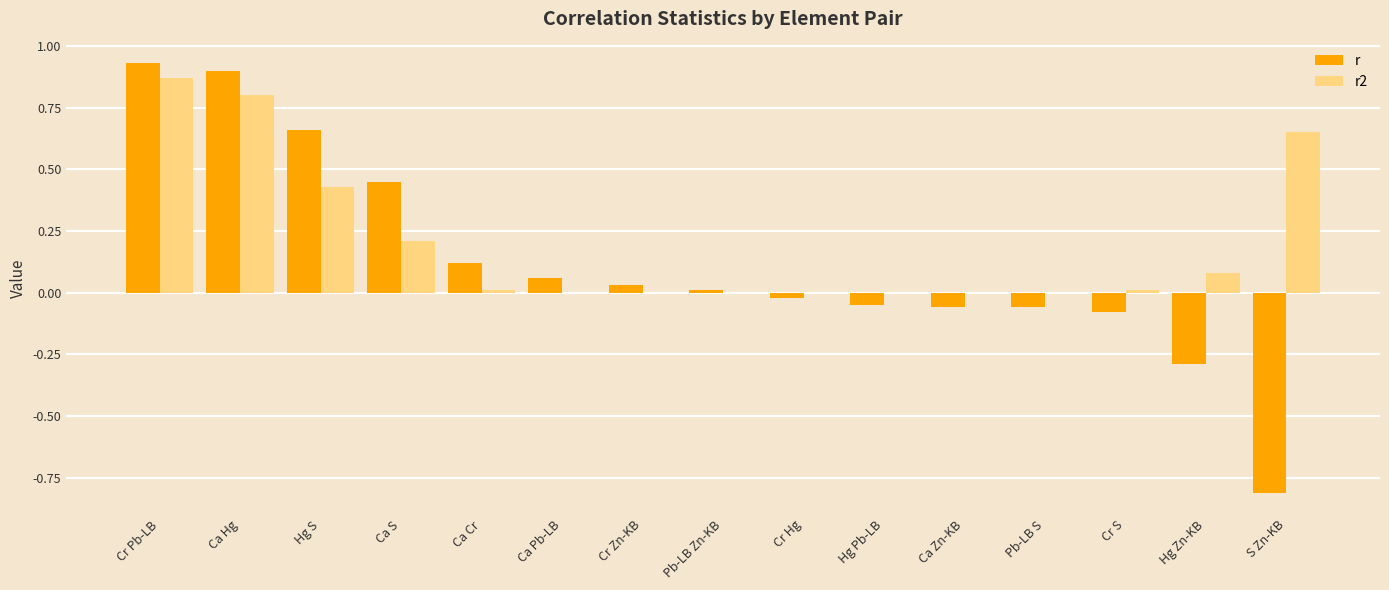

Does the chart contain stacked bars?

No